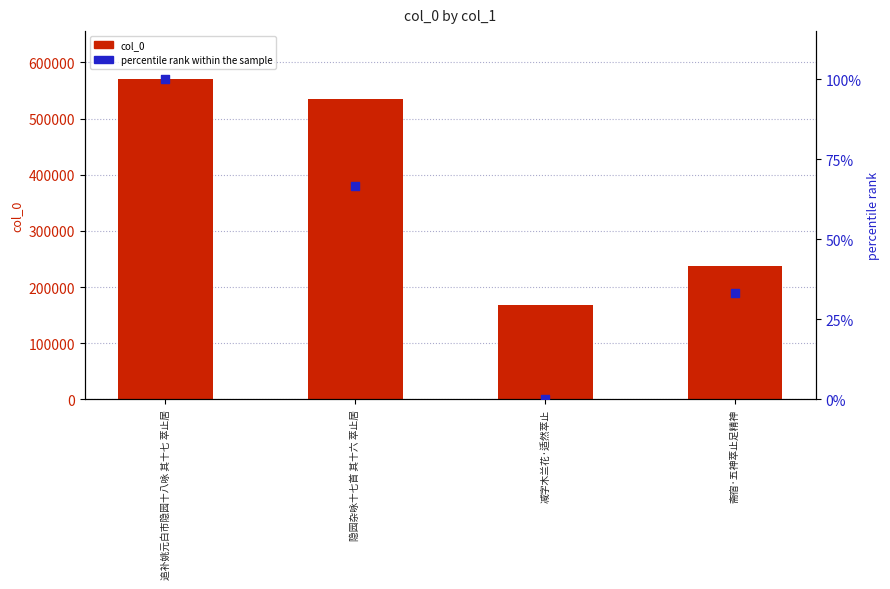

Which series has the largest total across all categories?

col_0